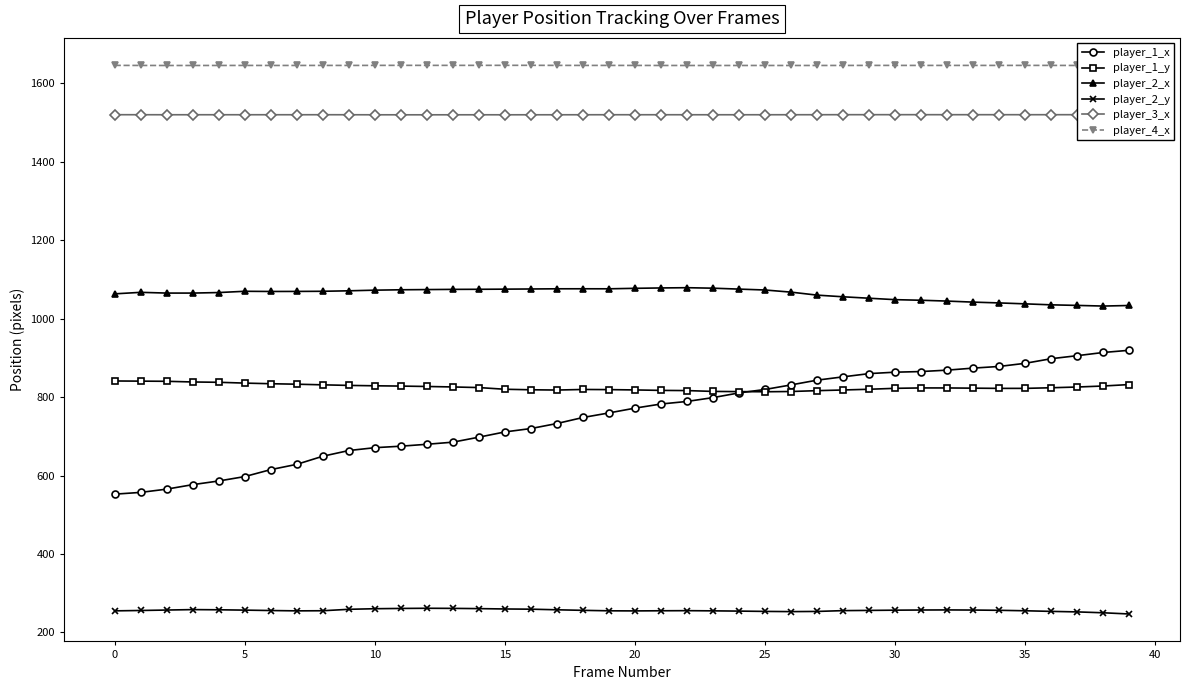

What is the minimum value for player_1_x?

552.6